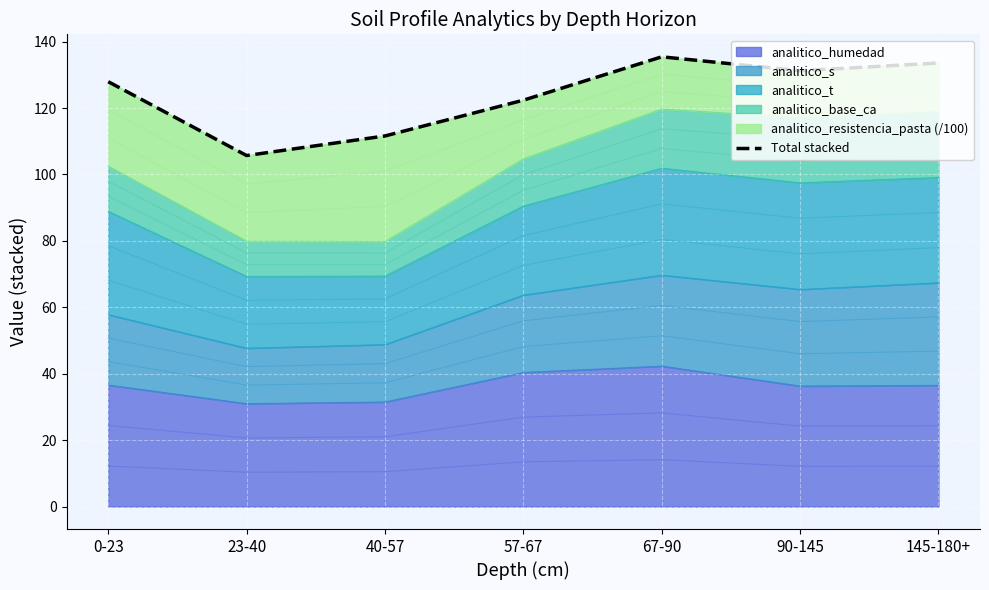

At which category does the chart reach its peak across all series?

67-90